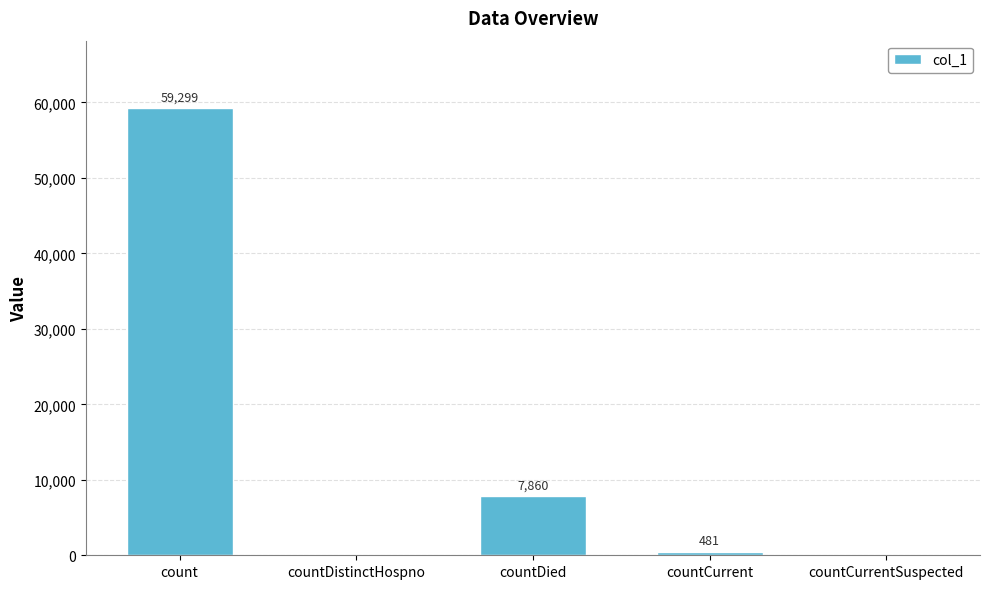

The value at countDistinctHospno is 0. True or false?

True